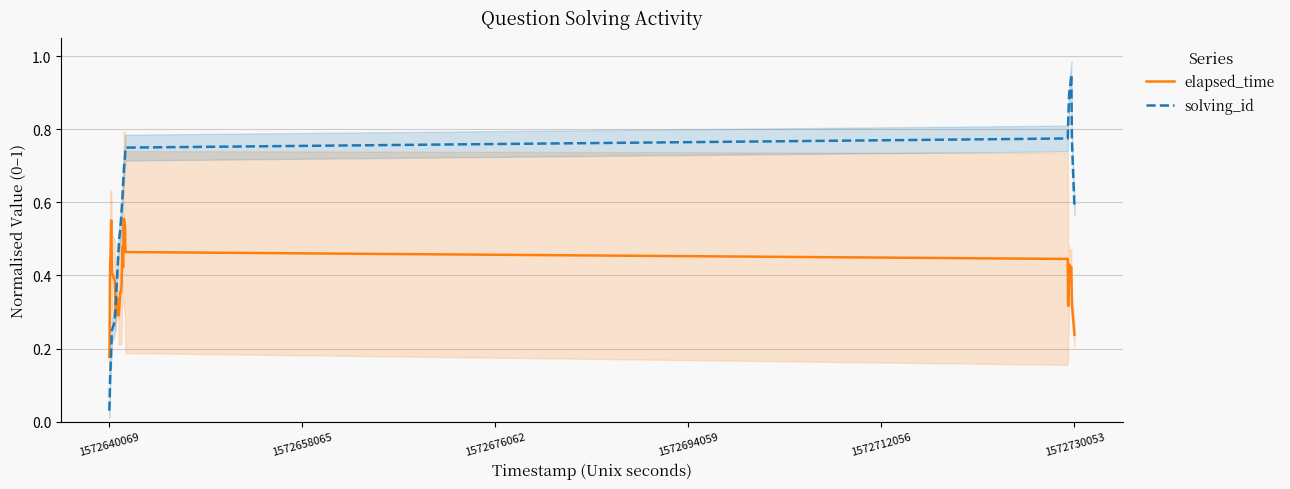

After their last crossing, which series has the higher values: elapsed_time or solving_id?

solving_id